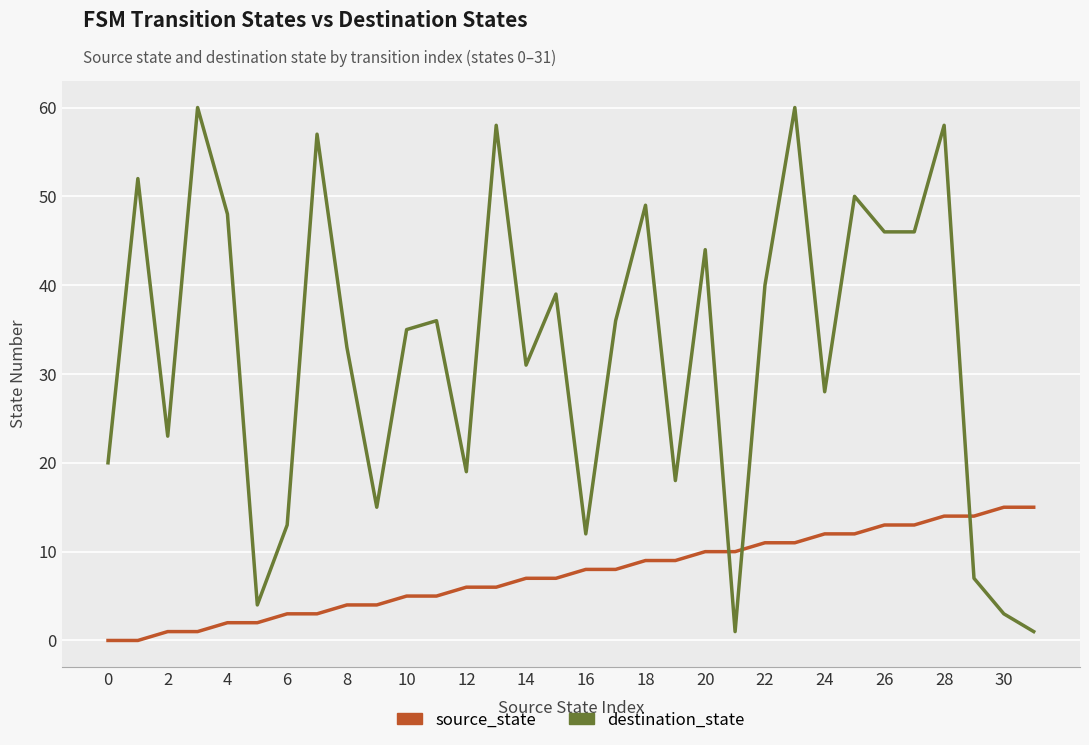

What is the average value of the source_state series?

8